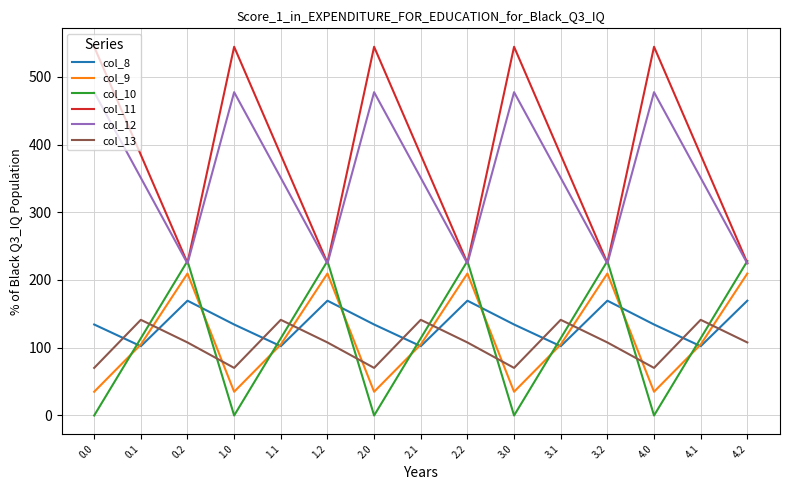

What is the sum of the col_9 values at 2.1 and 4.0?

139.8